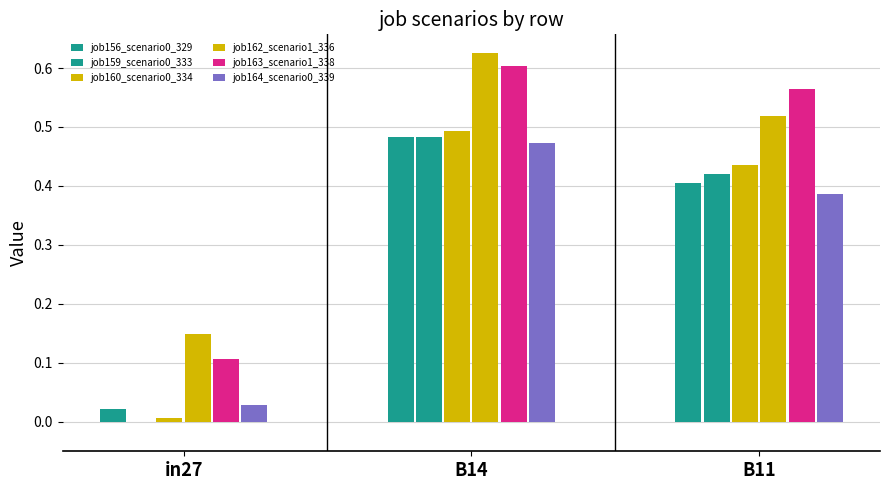

What is the value of the job162_scenario1_336 bar at the 3rd from the left?

0.5